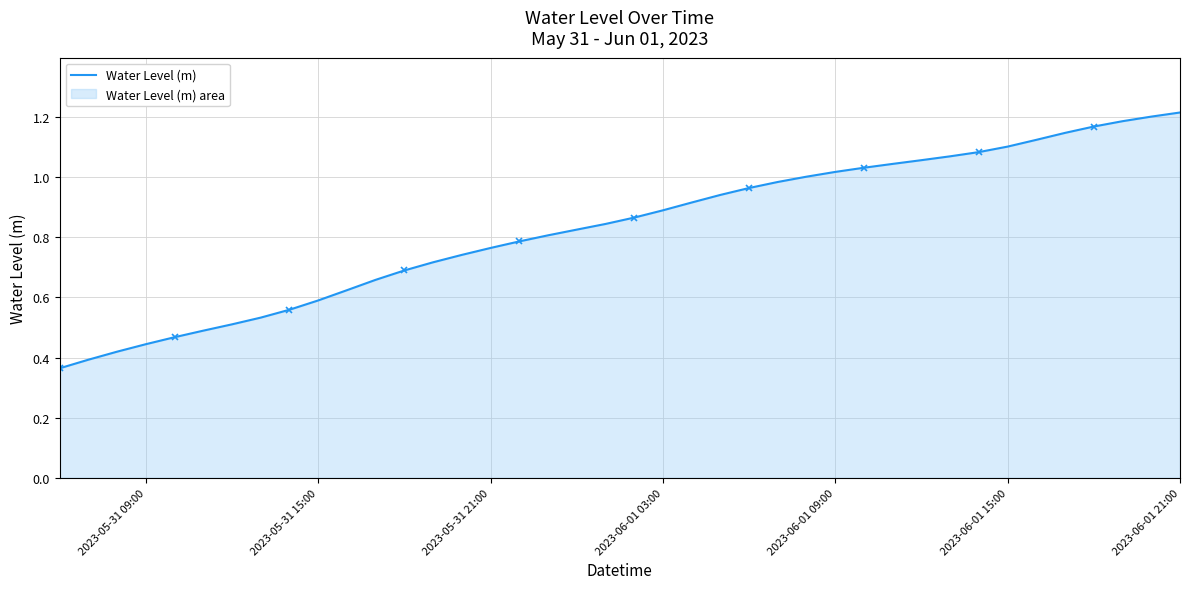

Reading right to left, extract all data points from this chart.

1.2	1.2	1.2	1.2	1.1	1.1	1.1	1.1	1.1	1.1	1.0	1.0	1.0	1.0	1.0	1.0	0.9	0.9	0.9	0.9	0.8	0.8	0.8	0.8	0.8	0.7	0.7	0.7	0.7	0.6	0.6	0.6	0.5	0.5	0.5	0.5	0.4	0.4	0.4	0.4